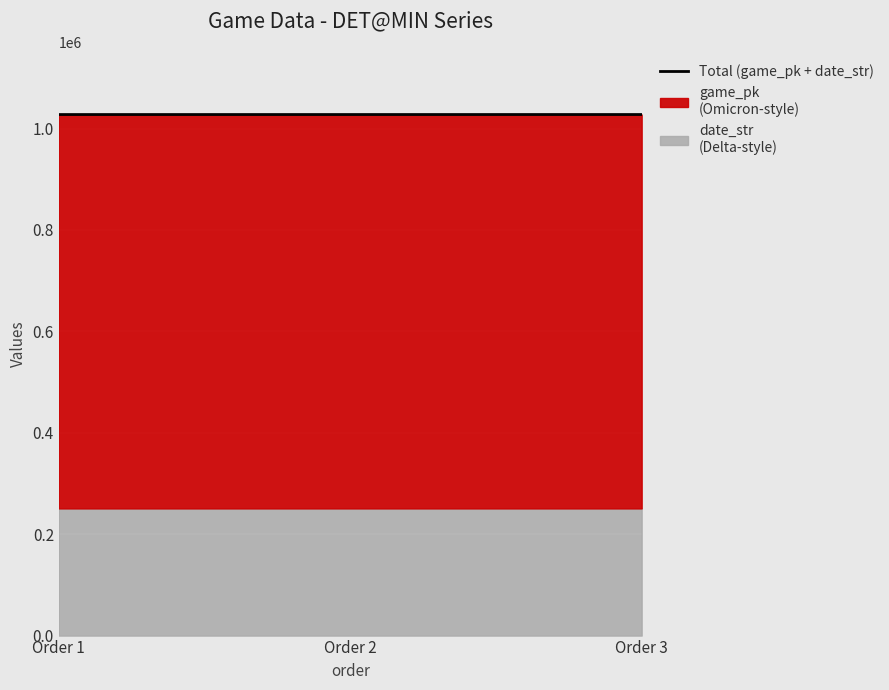

The value at Order 3 is 1027558. True or false?

True